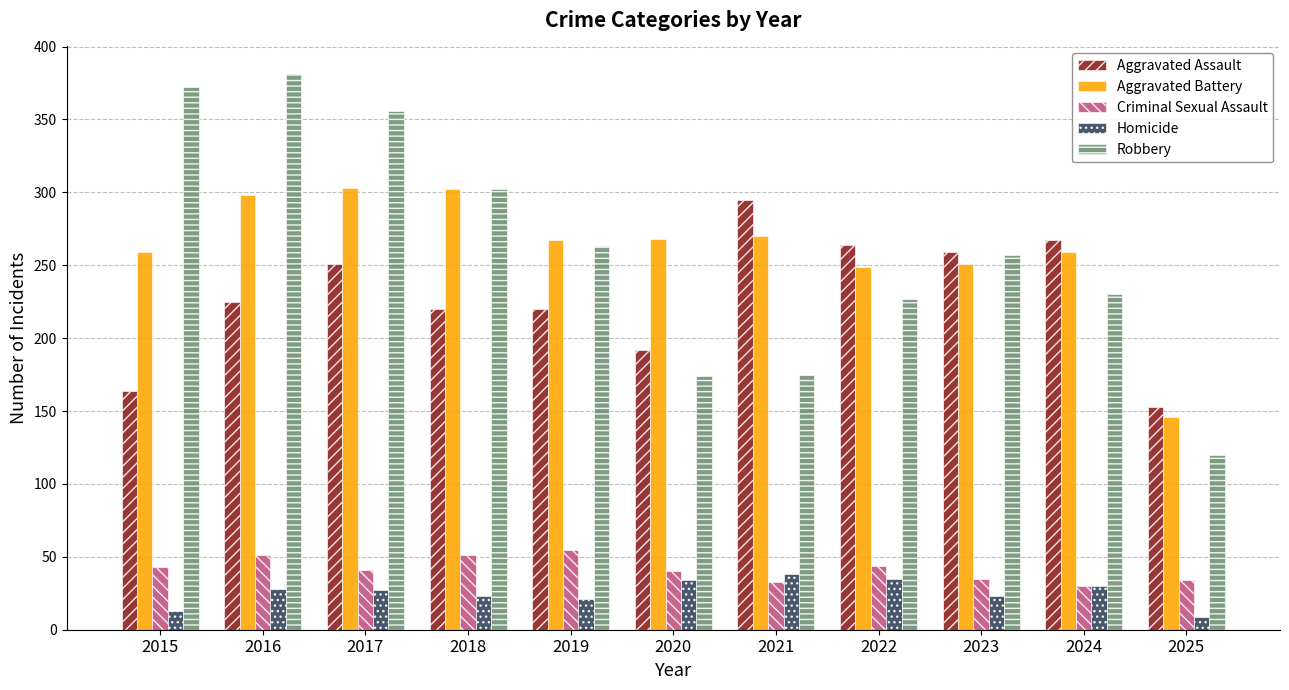

What is the value of the Homicide bar at the 10th from the left?

30